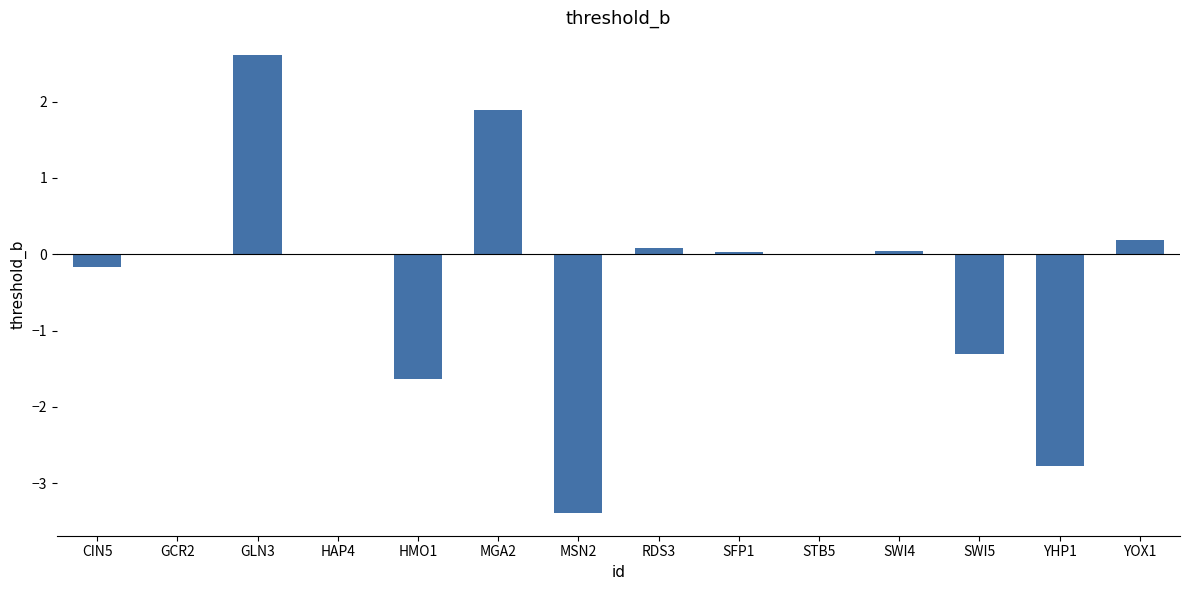

What is the greatest value displayed?

2.6